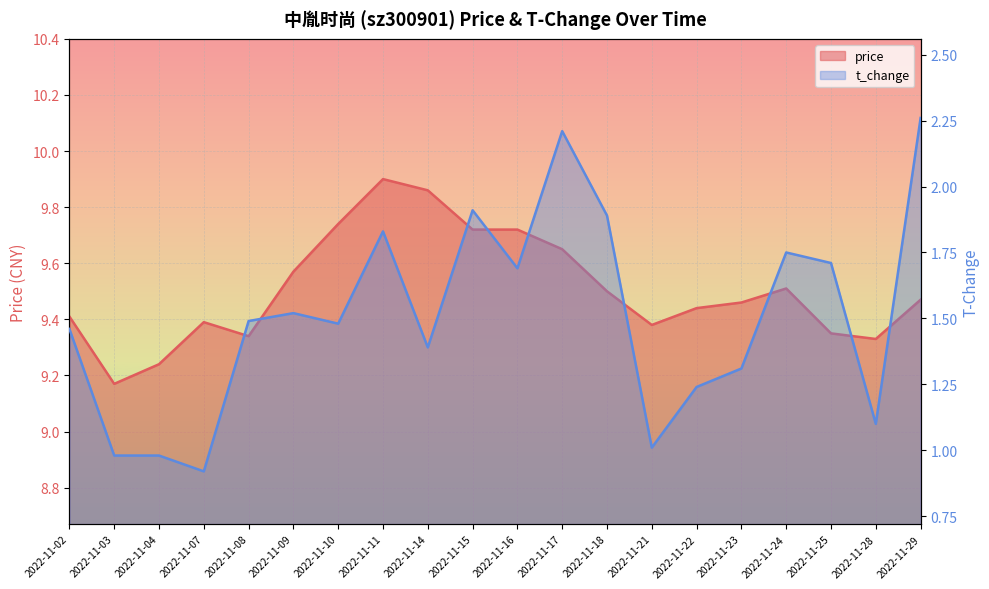

Count the number of categories in the chart.

20